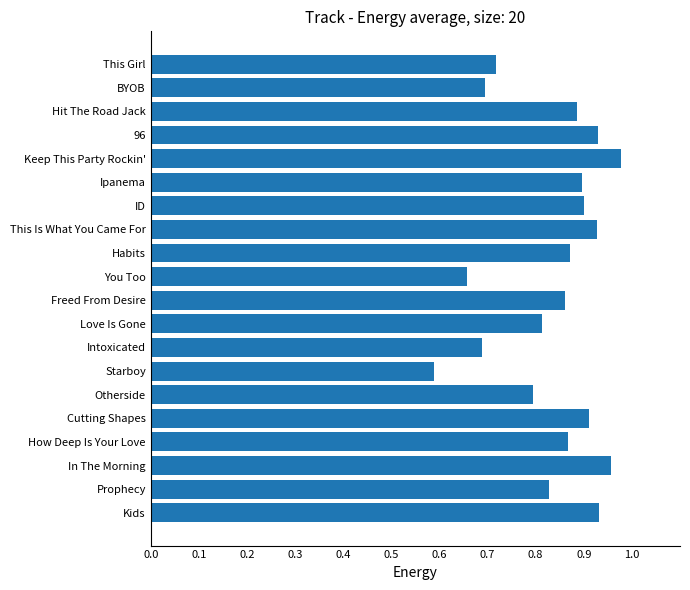

At which label is the value closest to 0?

Starboy